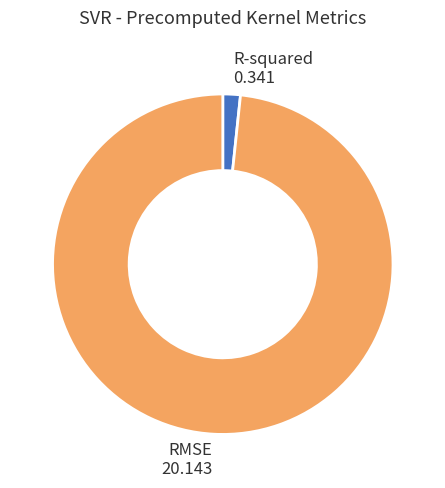

Is there any slice that represents more than half of the pie?

Yes